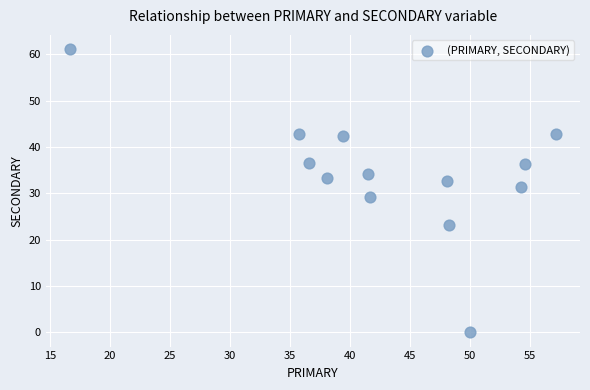

What is the range of X values (max minus min)?

40.5